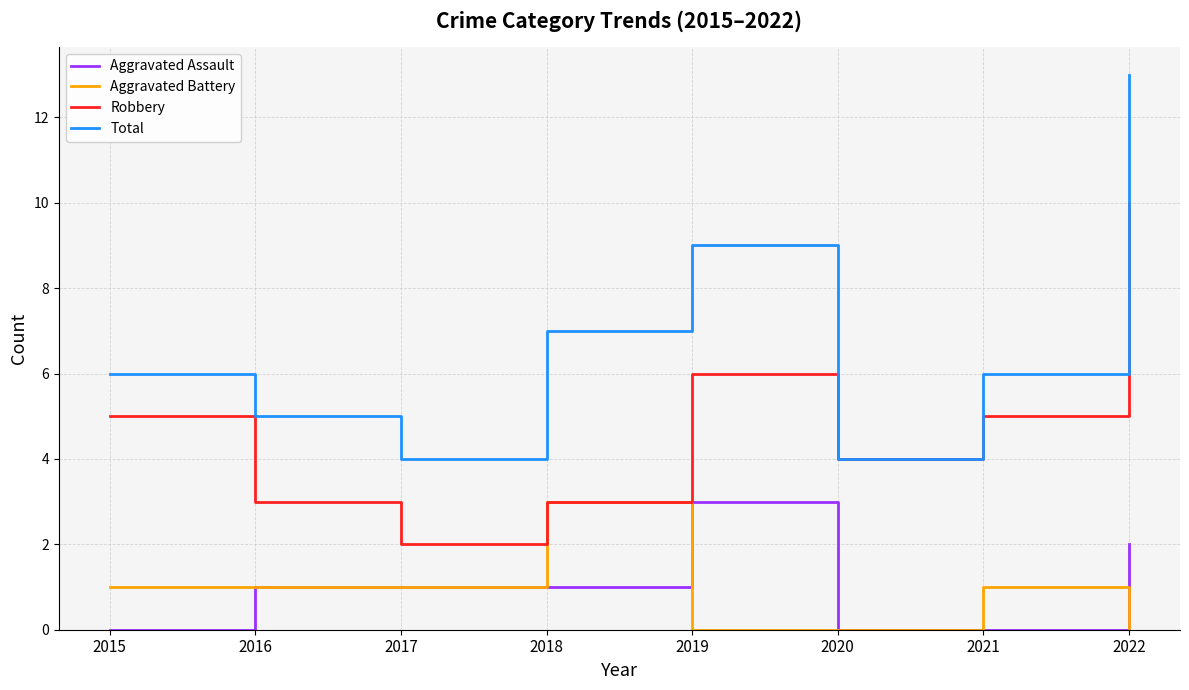

How many lines are shown in the chart?

4